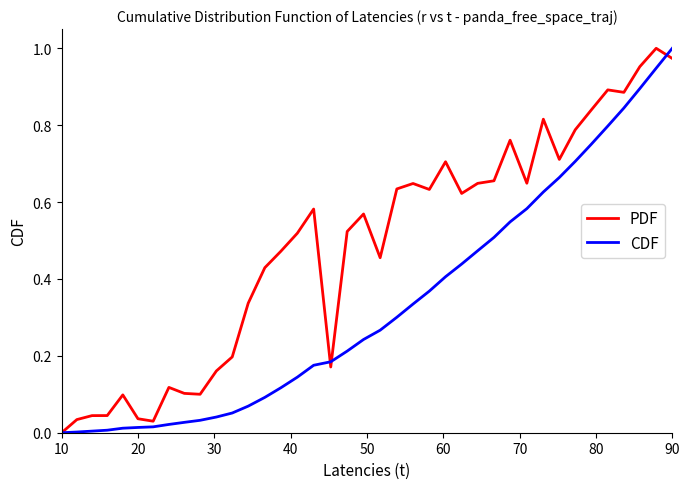

Which series has the largest total across all categories?

PDF